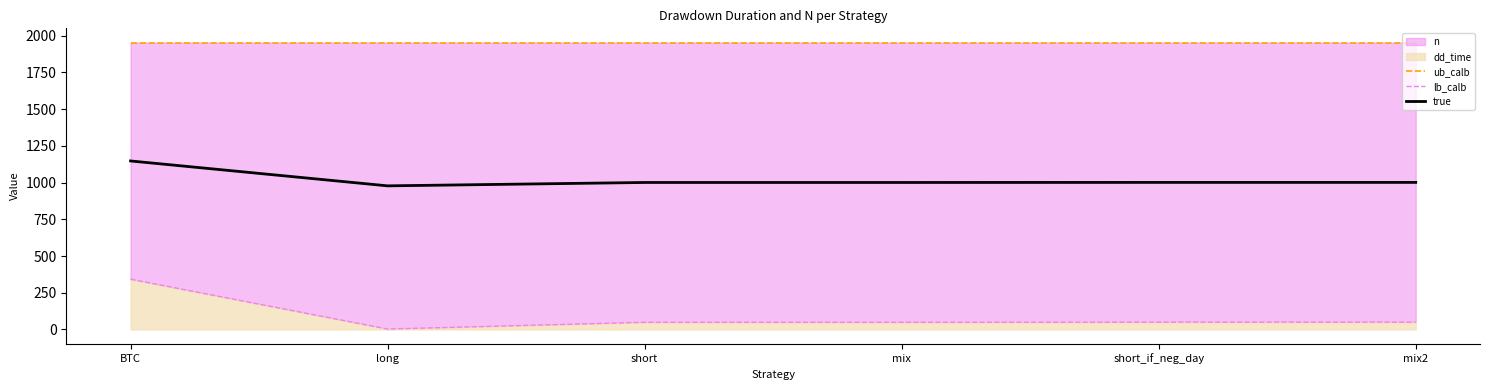

Reading left to right, transcribe all the data shown in this chart.

ub_calb: 1952.0	1952.0	1952.0	1952.0	1952.0	1952.0
lb_calb: 342.0	3.0	49.0	49.0	50.0	50.0
true: 1147.0	977.5	1000.5	1000.5	1001.0	1001.0